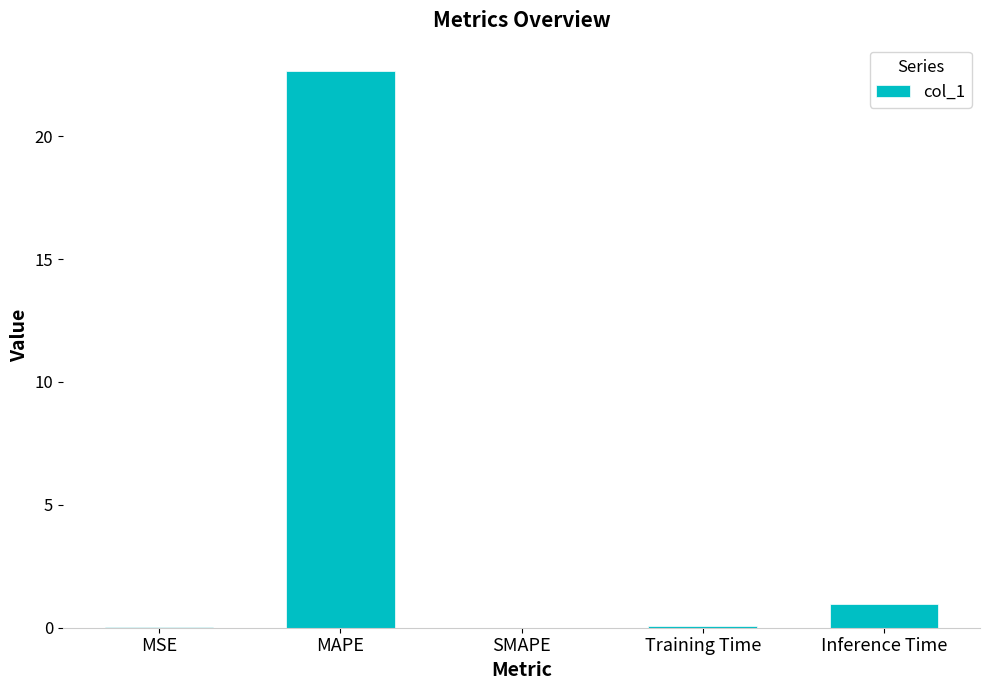

Which has a higher value, SMAPE or Inference Time?

Inference Time